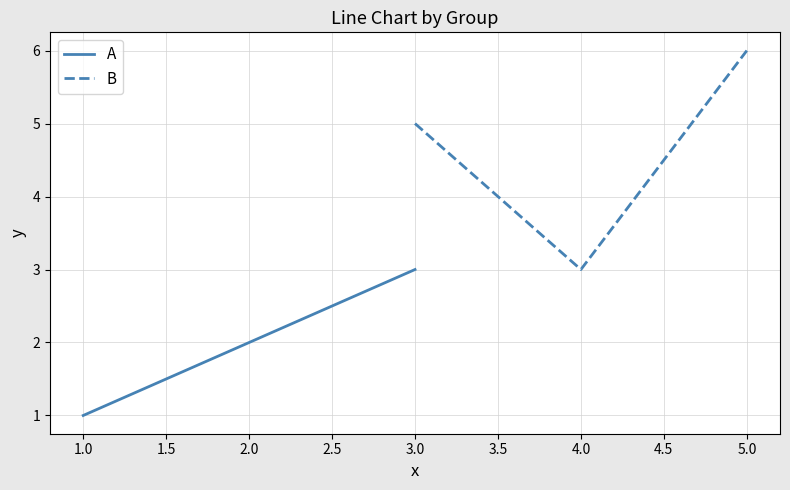

Read the A value at 1.0.

1